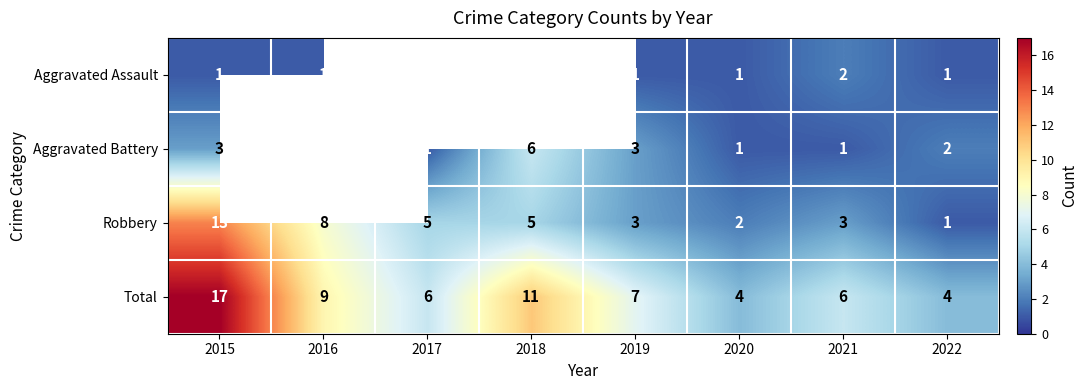

At how many categories does at least one series exceed 3?

8